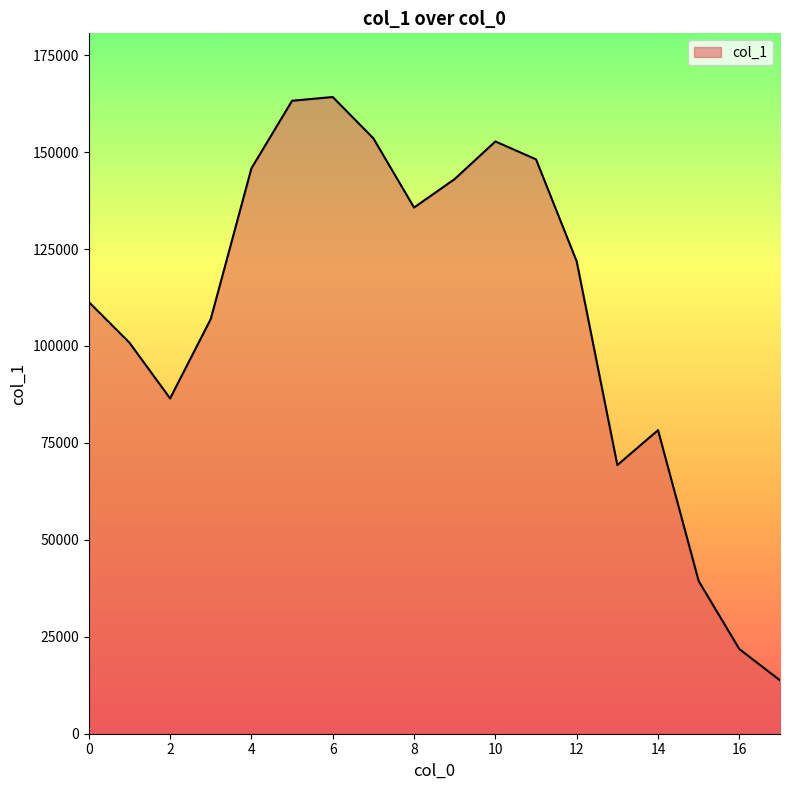

Reading left to right, list all the values displayed in this chart.

111346	100861	86476	106963	145815	163249	164216	153548	135711	143066	152756	148135	121807	69288	78288	39374	21825	13773